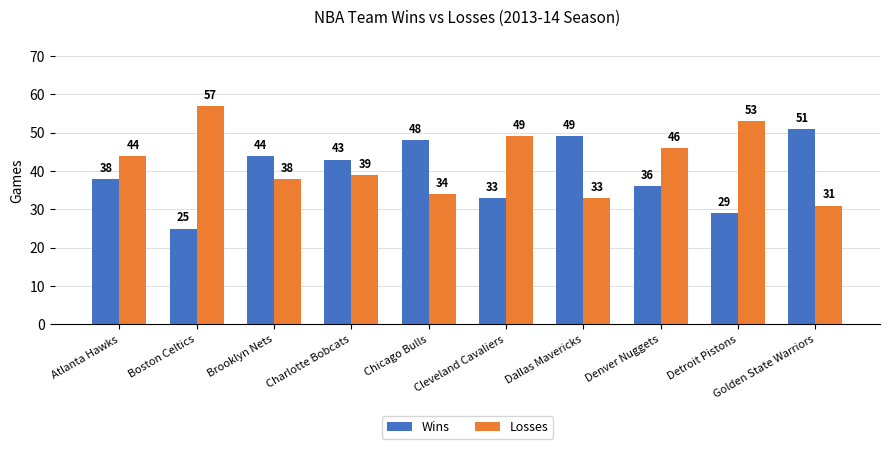

Which category has the highest value across all series?

Boston Celtics